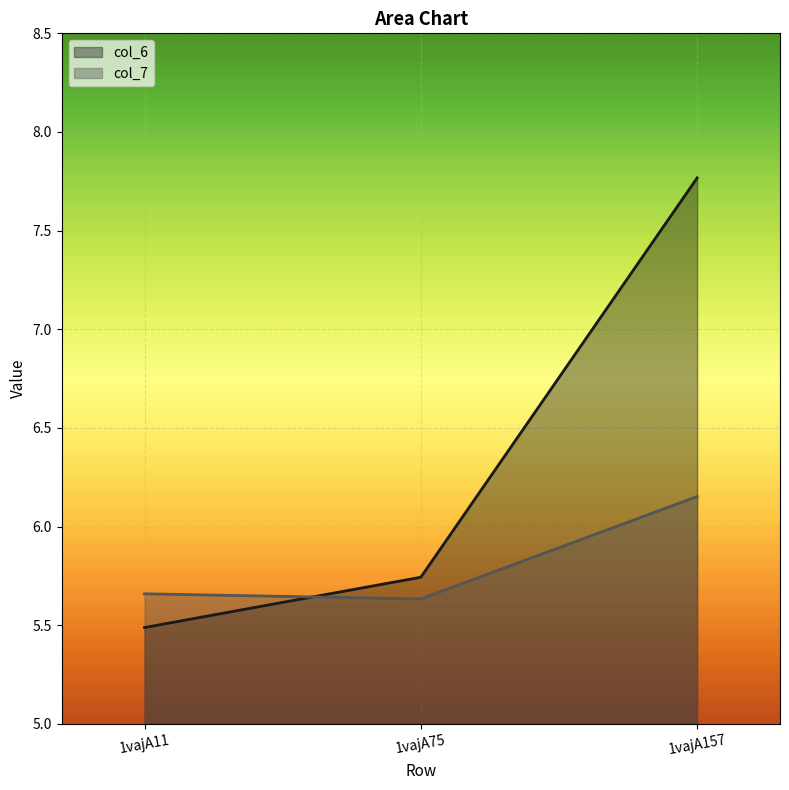

What is the maximum value for col_7?

6.2